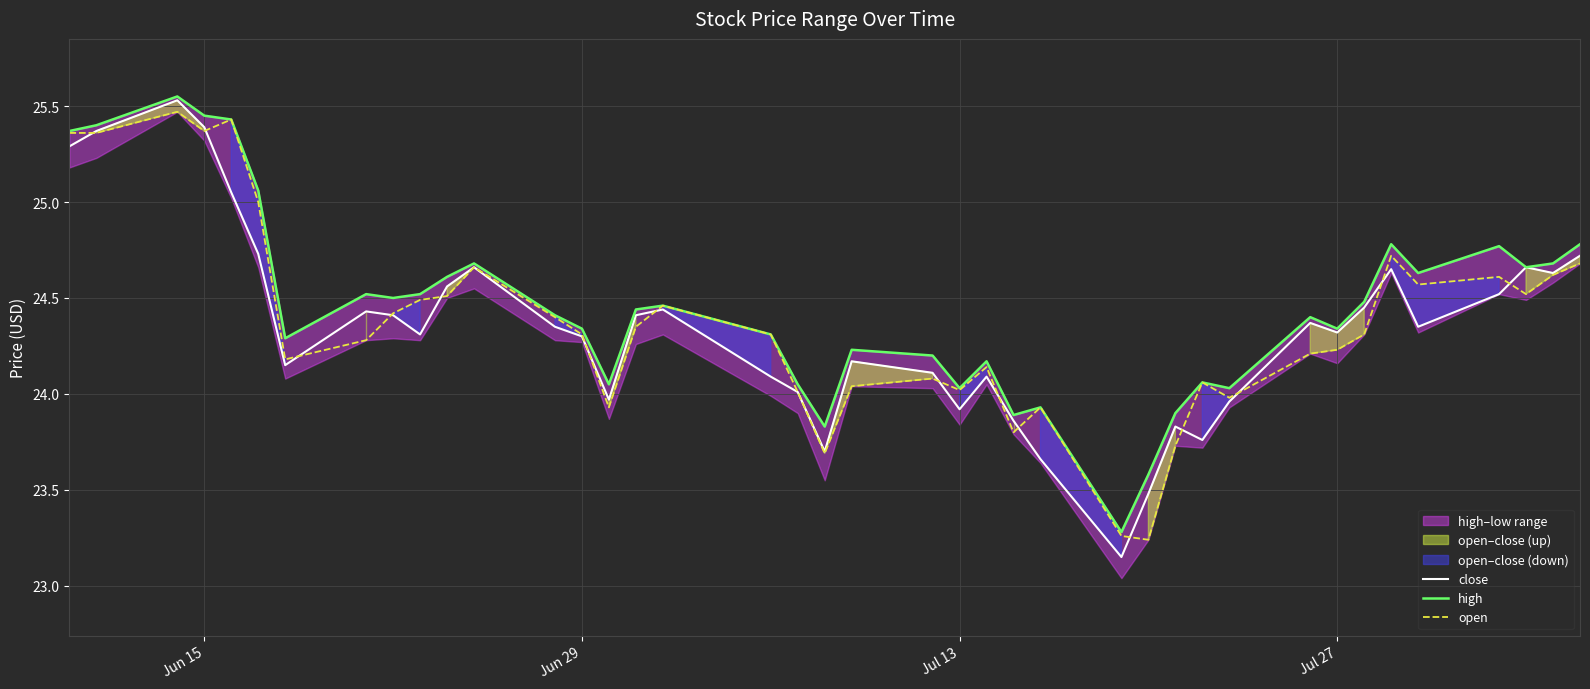

Does the chart display data point markers on the line(s)?

No